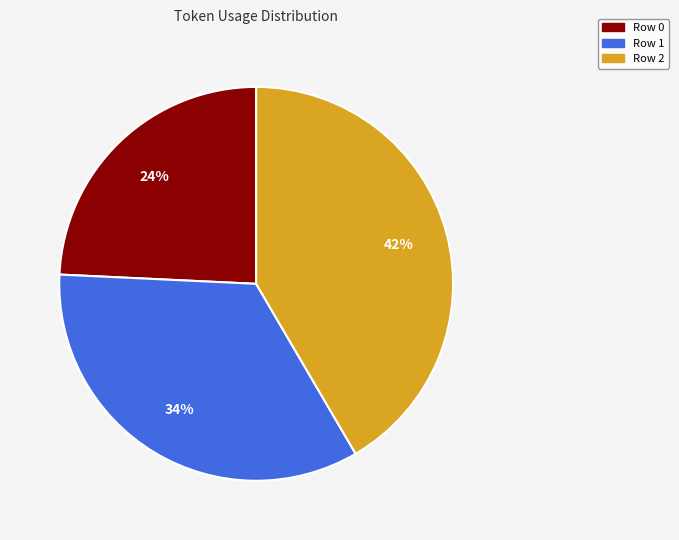

Which has a higher value, Row 2 or Row 0?

Row 2